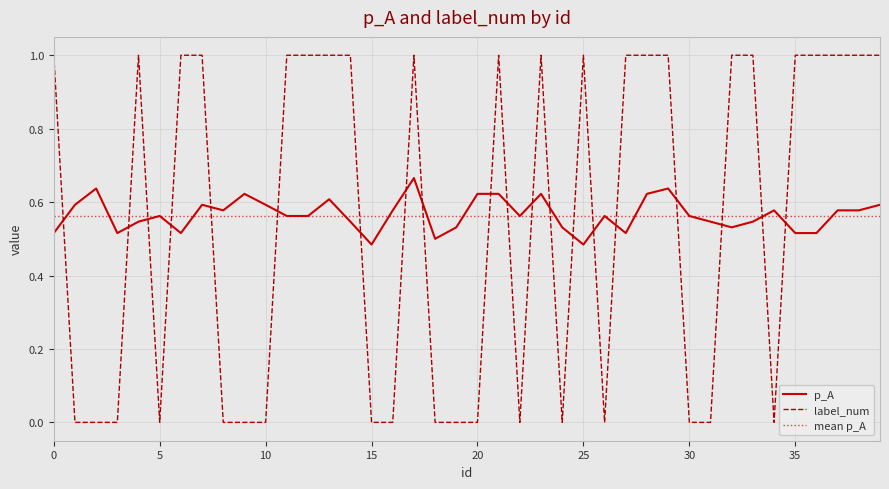

True or false: label_num has a value of 0.0 at 8.

True